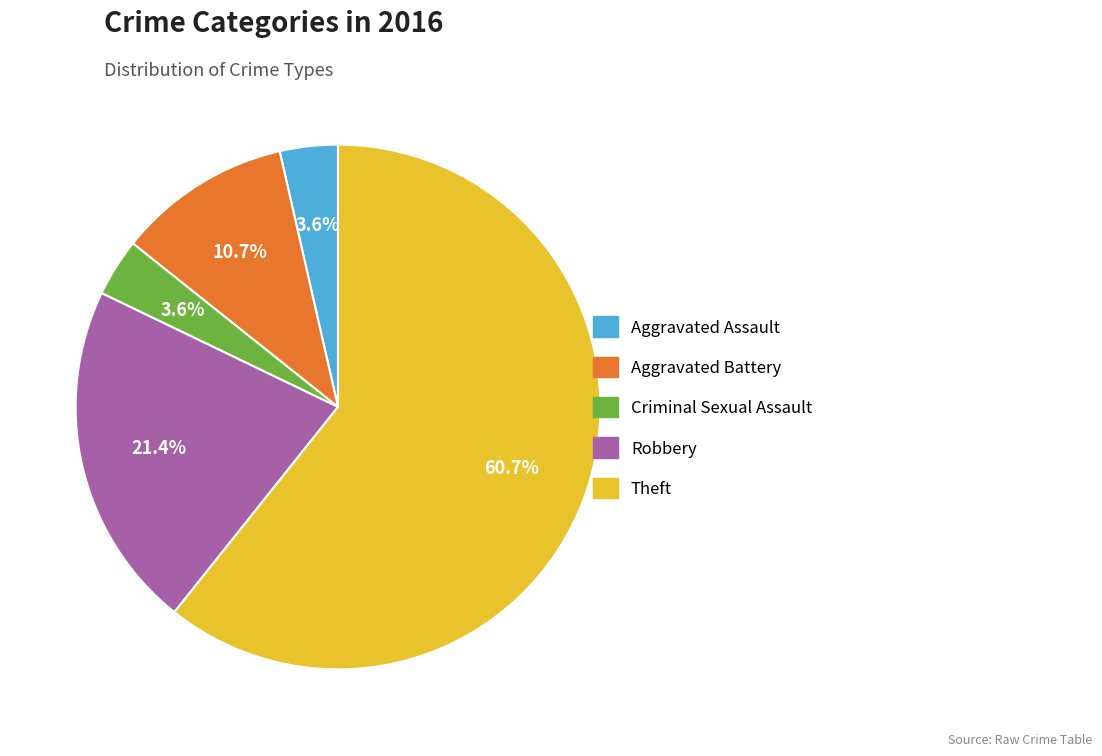

How much of the chart is everything except Criminal Sexual Assault?

96.4%